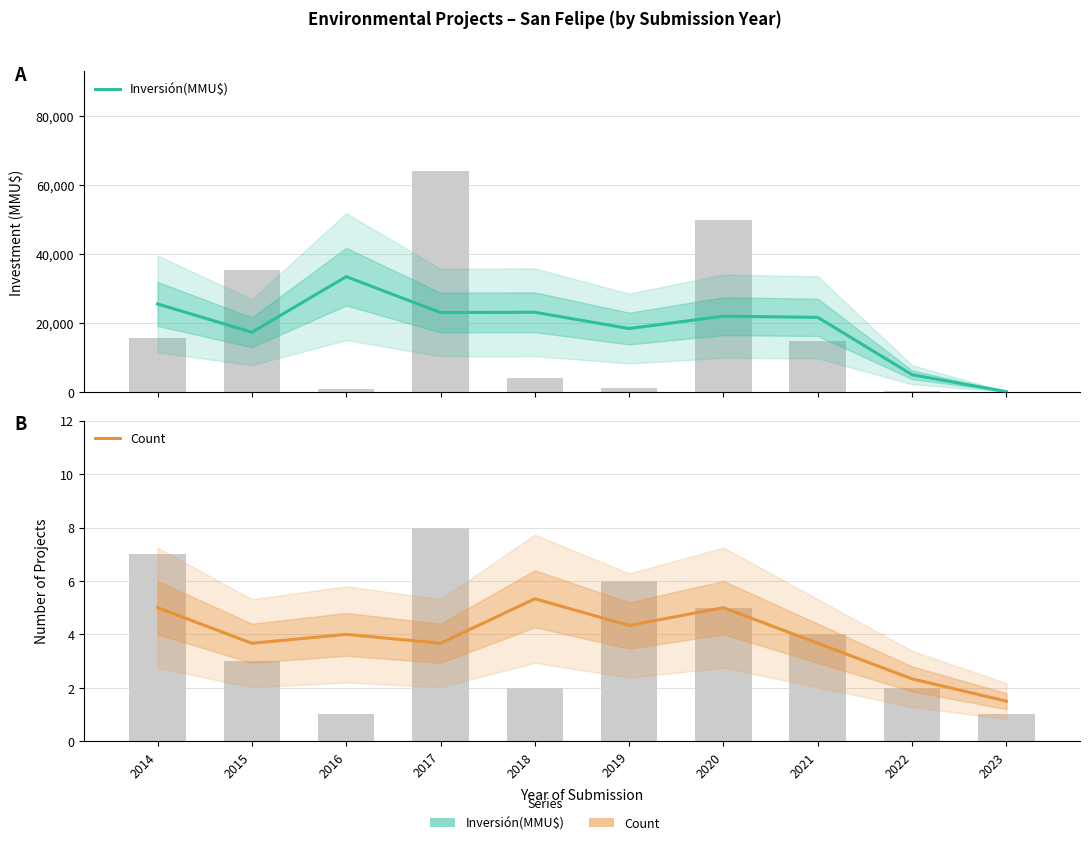

What is the difference between the highest and lowest values at 2014?

25525.0